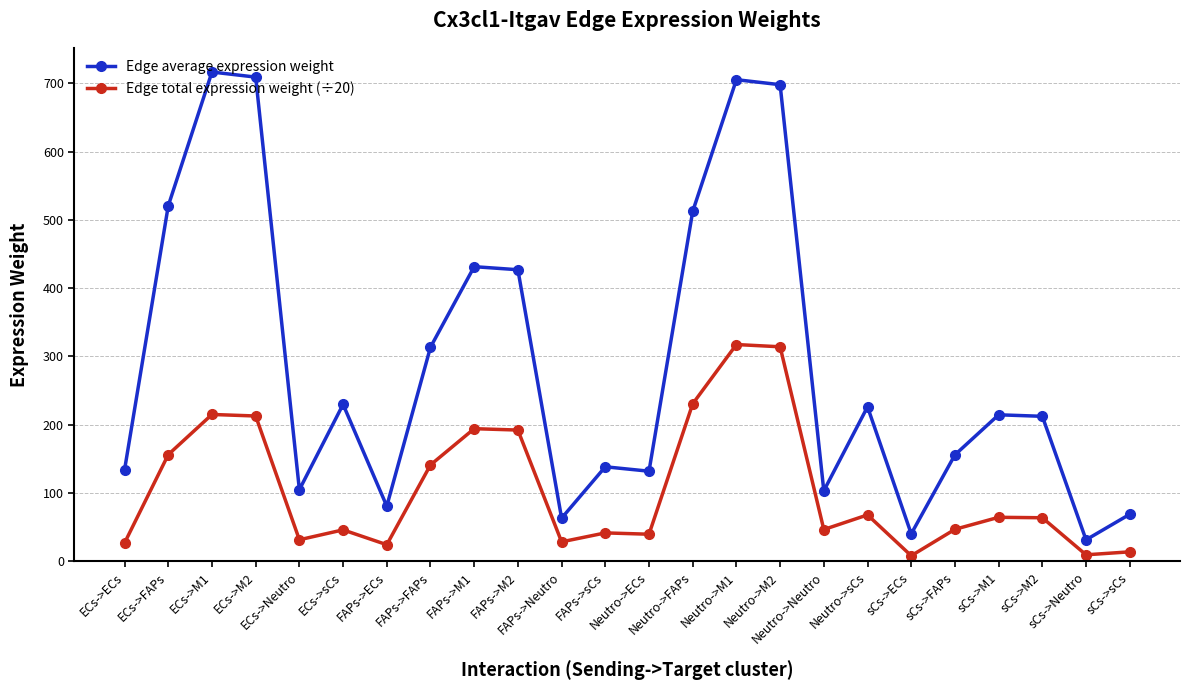

What is the maximum value shown in the chart?

716.7